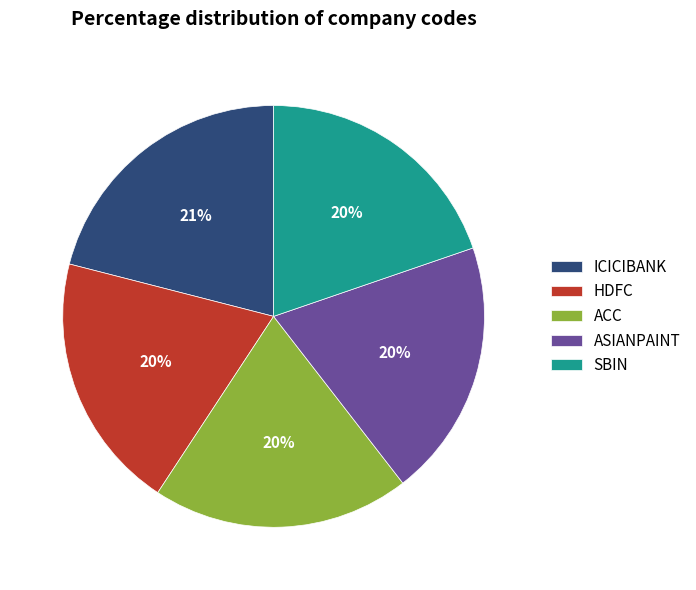

Does HDFC account for over 50% of the chart?

No